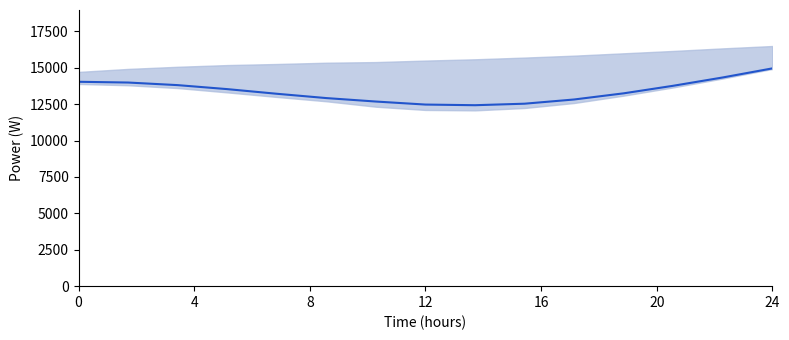

What is the label of the 11th point from the right?

16